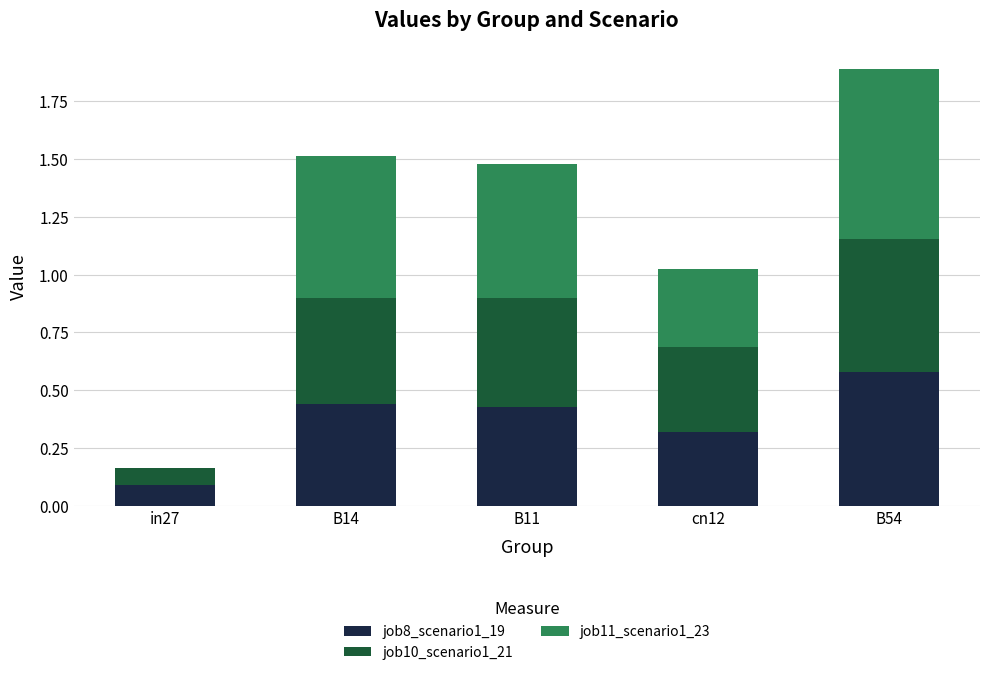

The job8_scenario1_19 series shows 0.2 at B11. True or false?

False